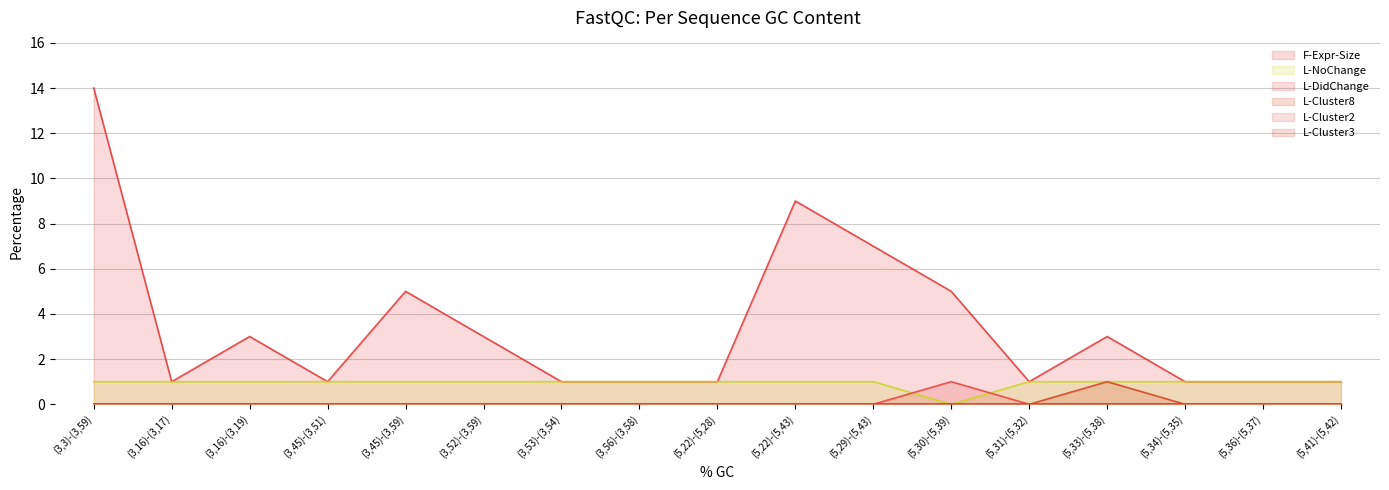

The F-Expr-Size series shows 1 at (3,53)-(3,54). True or false?

True